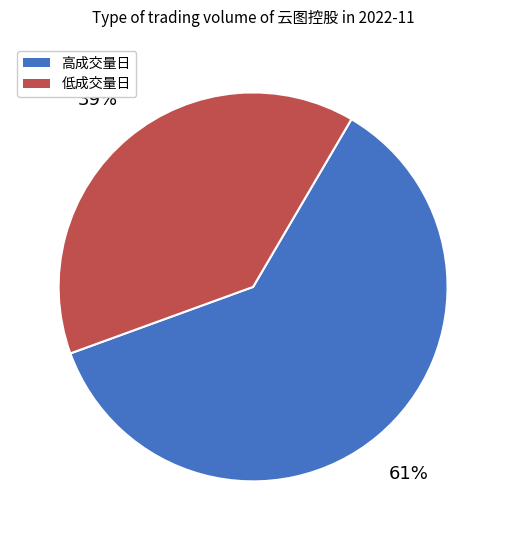

Is there a majority slice in this chart?

Yes